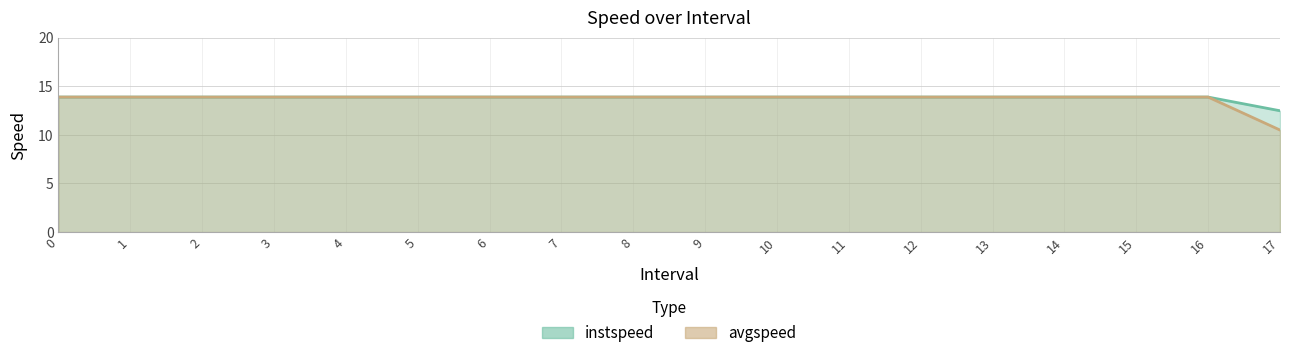

True or false: avgspeed and instspeed cross at least once.

False